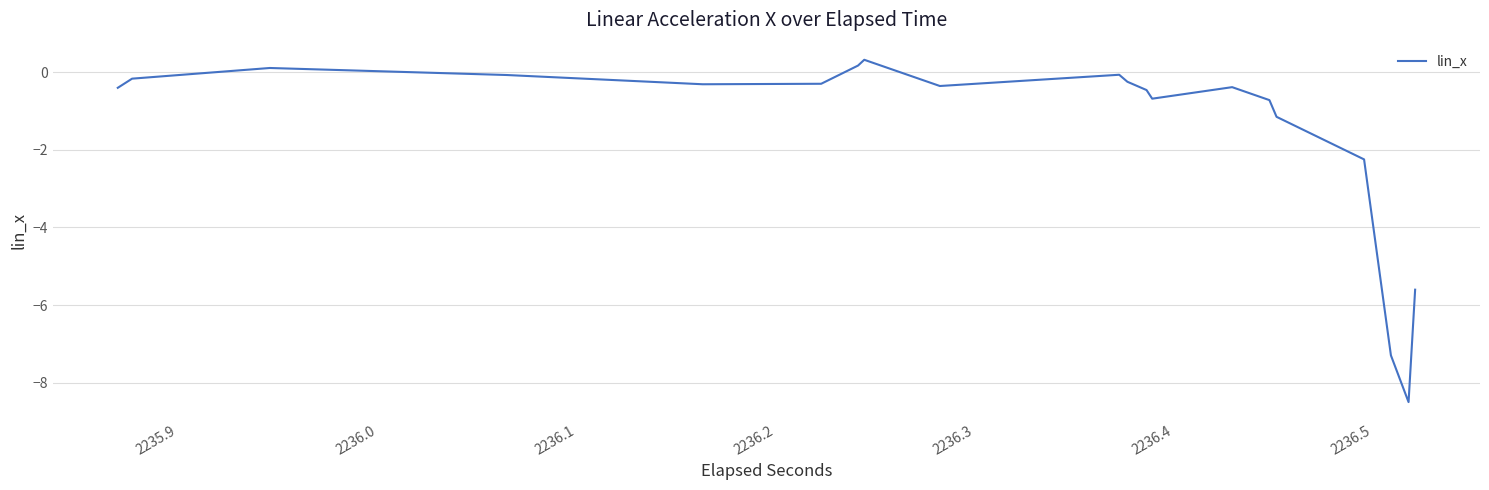

What is the value of the 39th point from the left?

-5.6